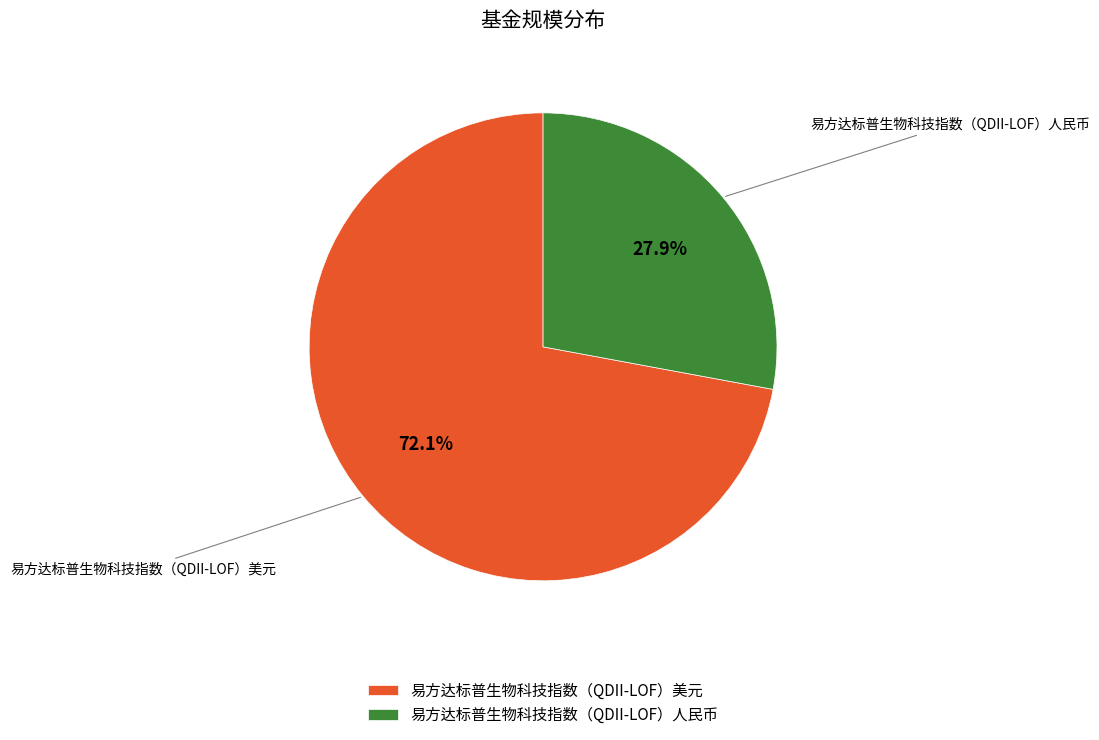

How many slices are in this pie chart?

2